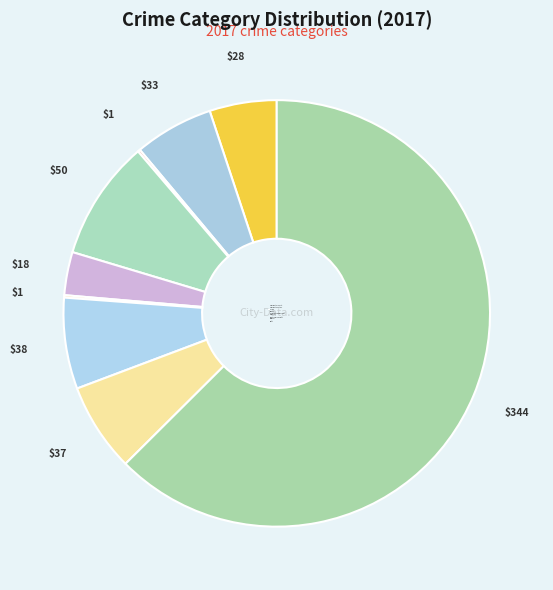

Does Burglary represent more than half of the total?

No